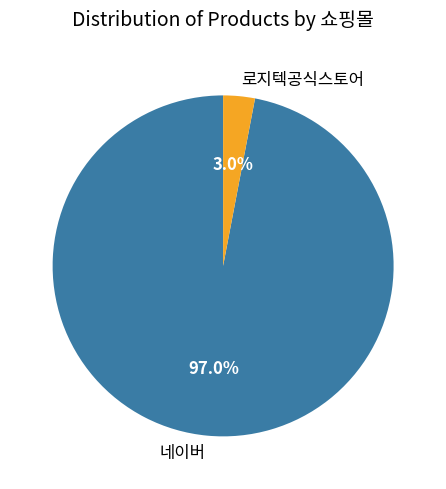

Is there a majority slice in this chart?

Yes